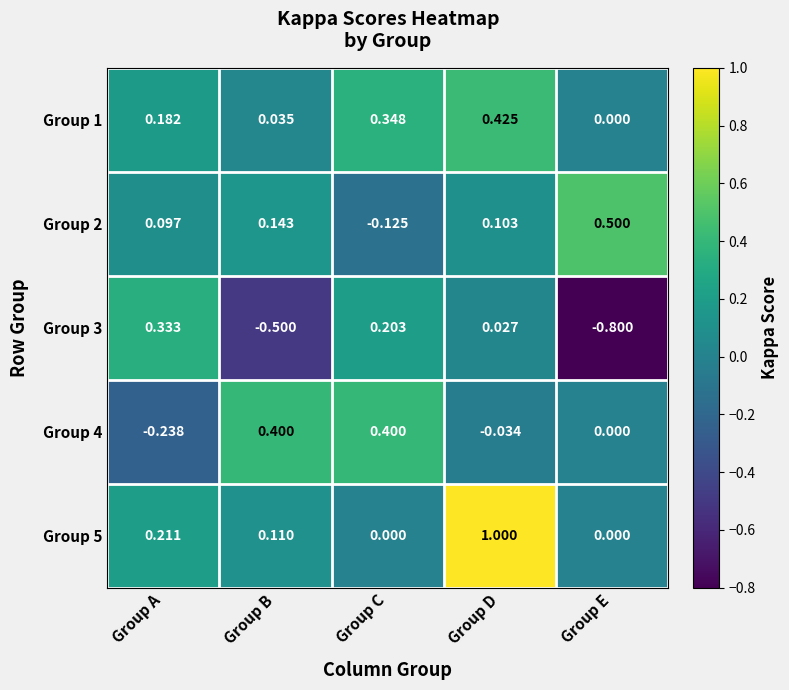

Count the number of data series in this chart.

5